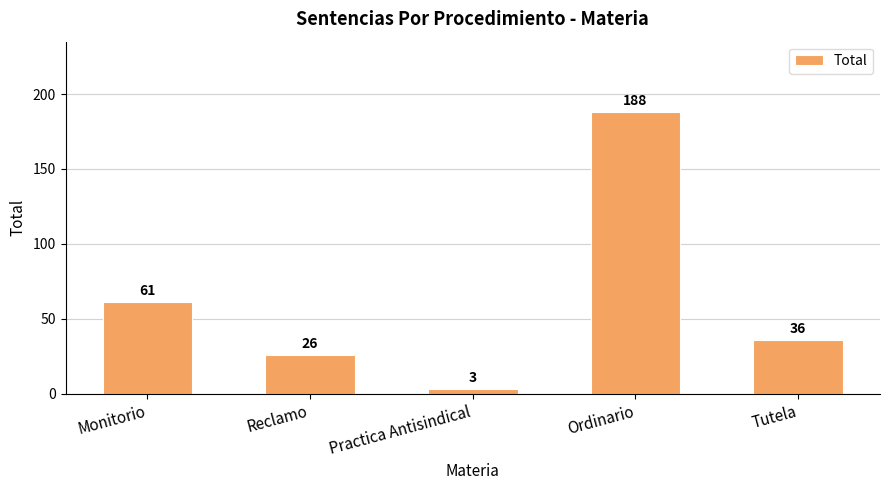

List the labels in order of value, smallest first.

Practica Antisindical, Reclamo, Tutela, Monitorio, Ordinario